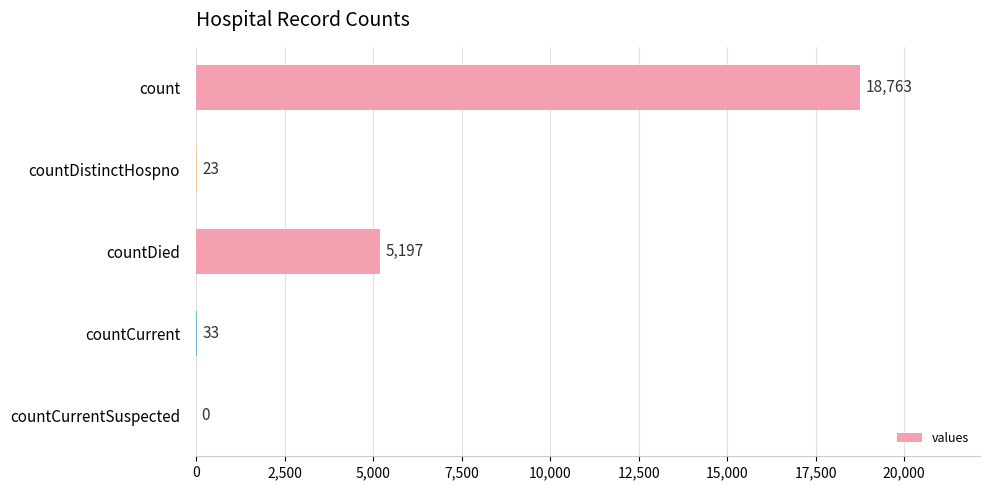

Are the bars horizontal?

Yes